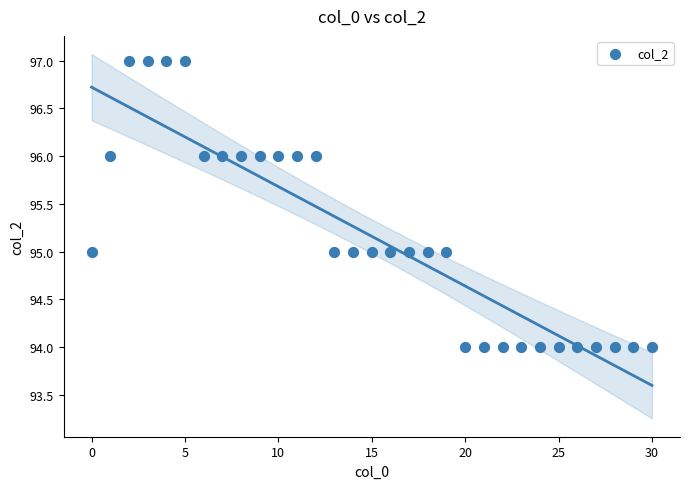

What is the range of Y values (max minus min)?

3